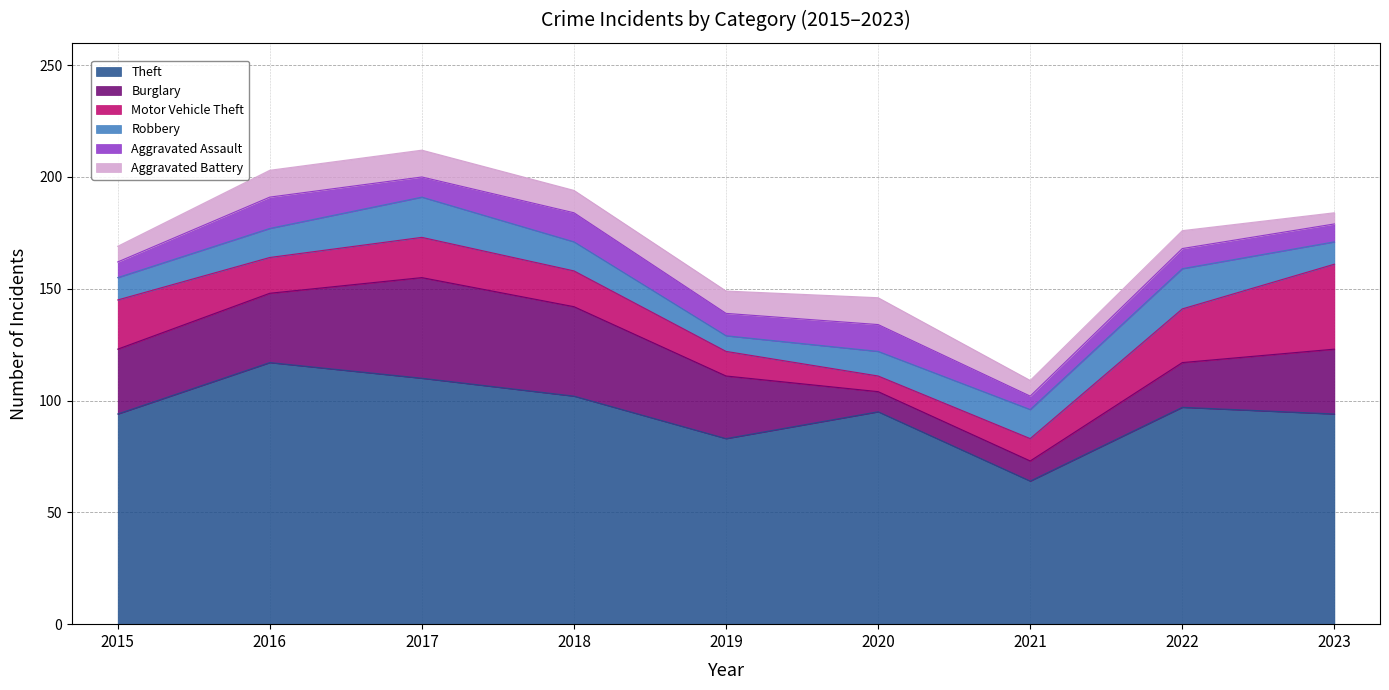

What are all the series names shown in the legend?

Theft, Burglary, Motor Vehicle Theft, Robbery, Aggravated Assault, Aggravated Battery